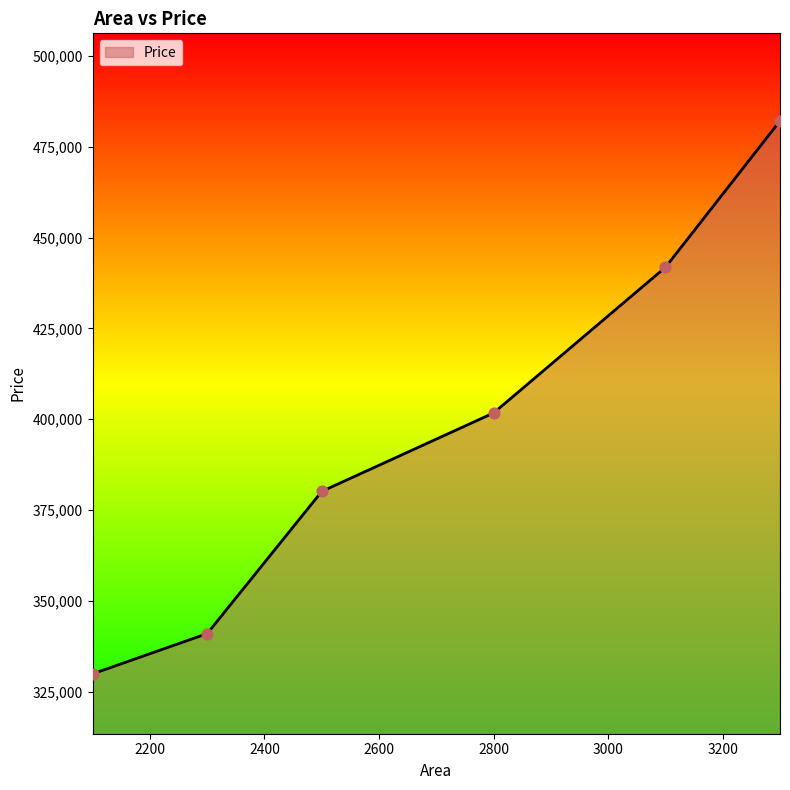

True or false: the data has more than 2 interior local peaks.

False